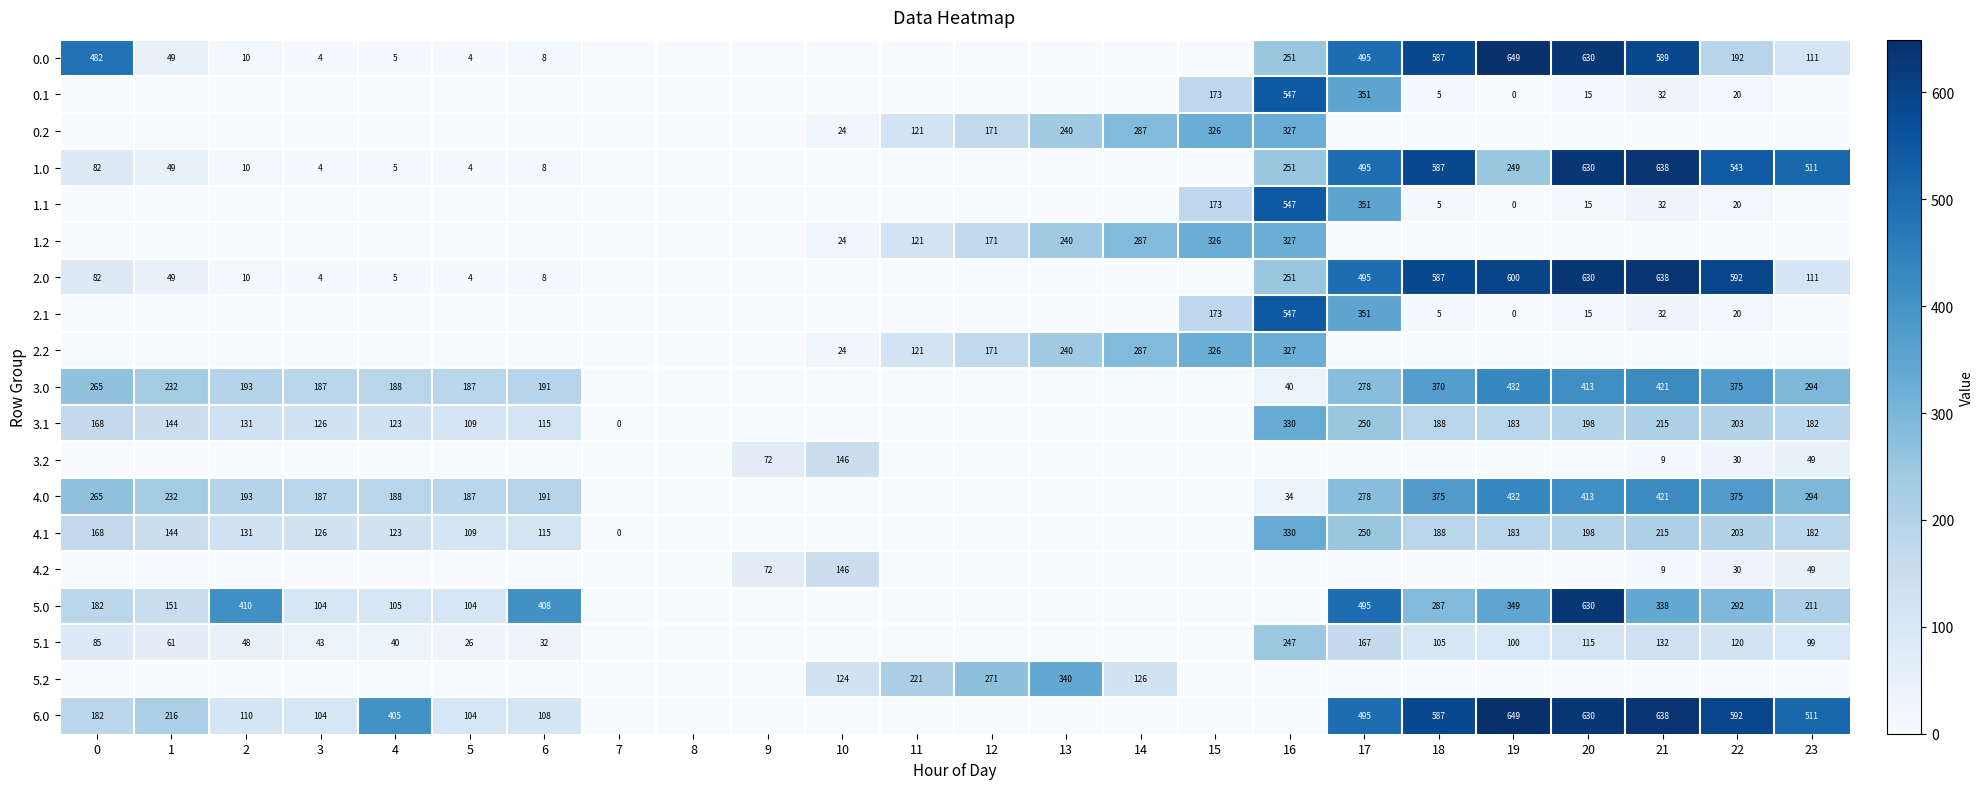

The 6.0 series shows 110 at 2. True or false?

True